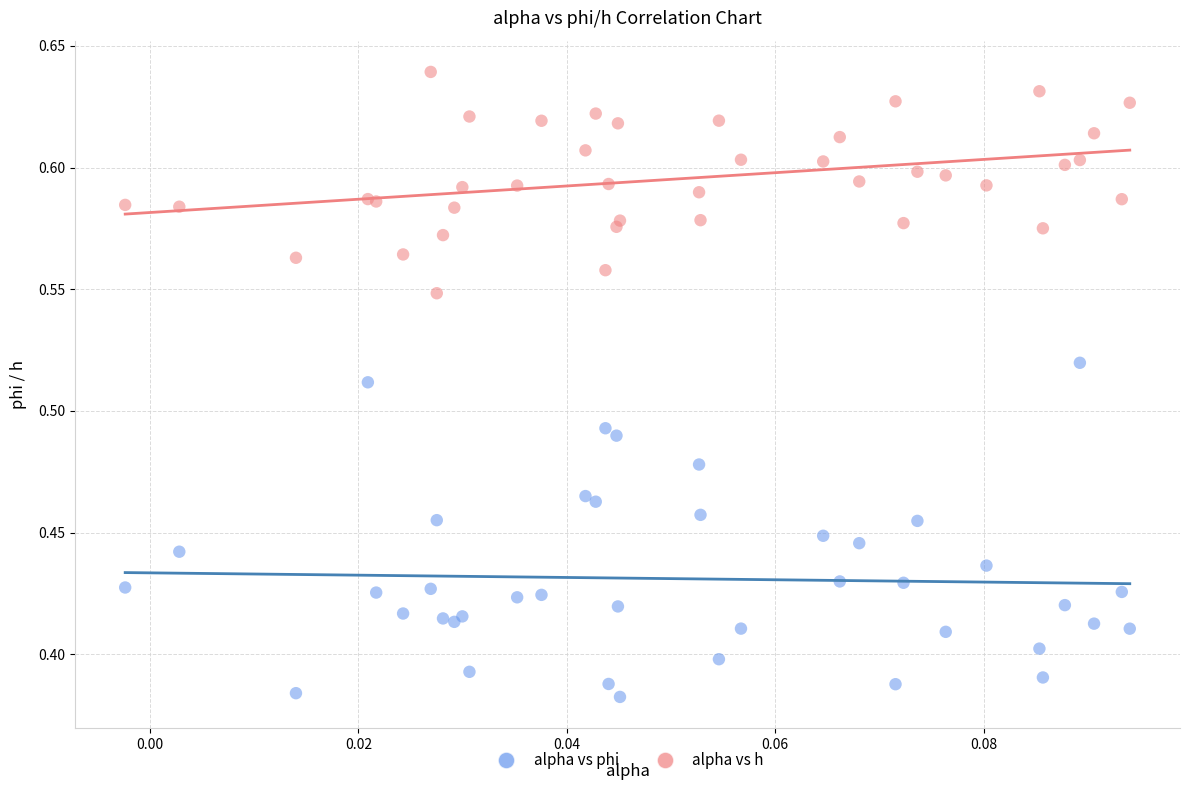

Which series has the widest spread of Y values?

alpha vs phi